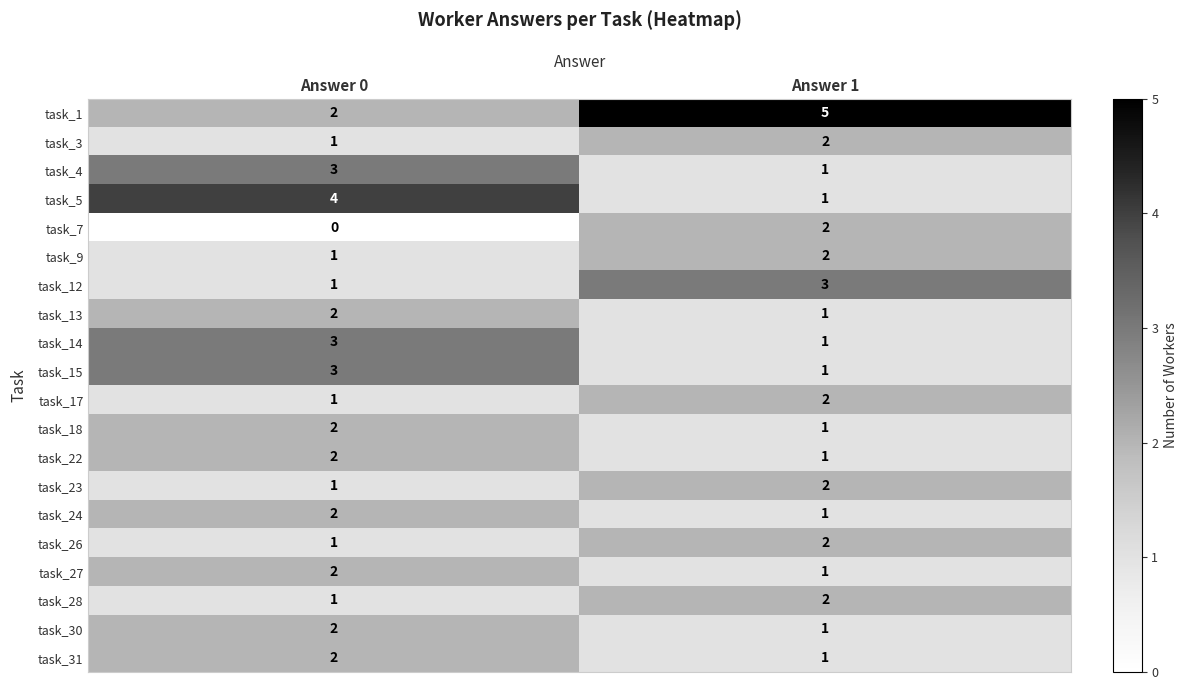

The value of task_22 at Answer 1 is 0. True or false?

False